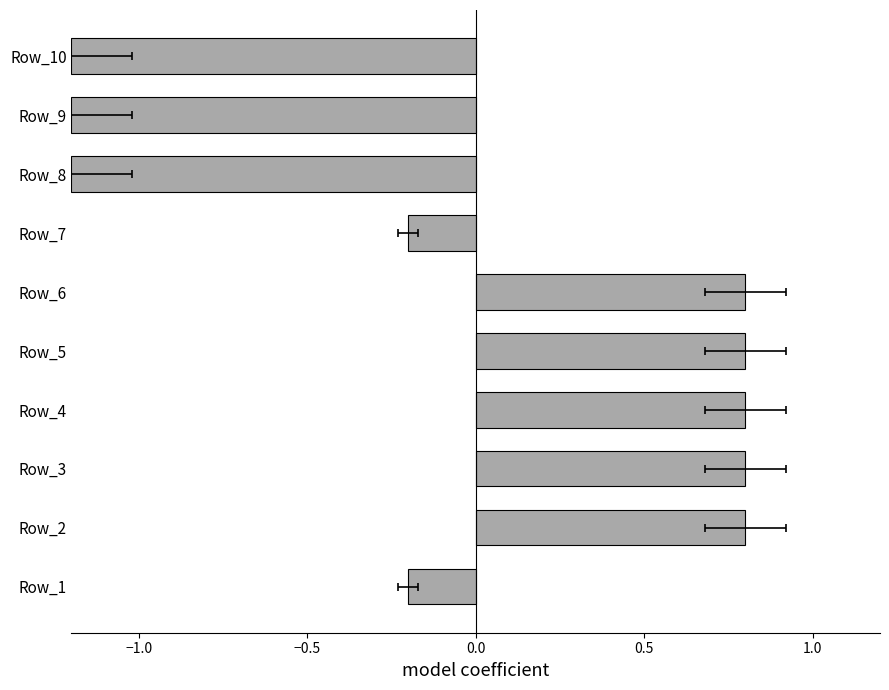

Count the number of data series in this chart.

1